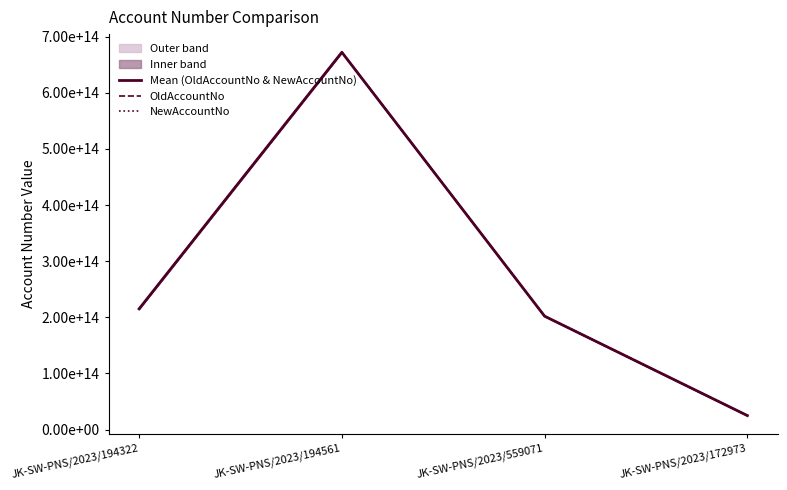

At how many categories does at least one series exceed 113072918470149?

3